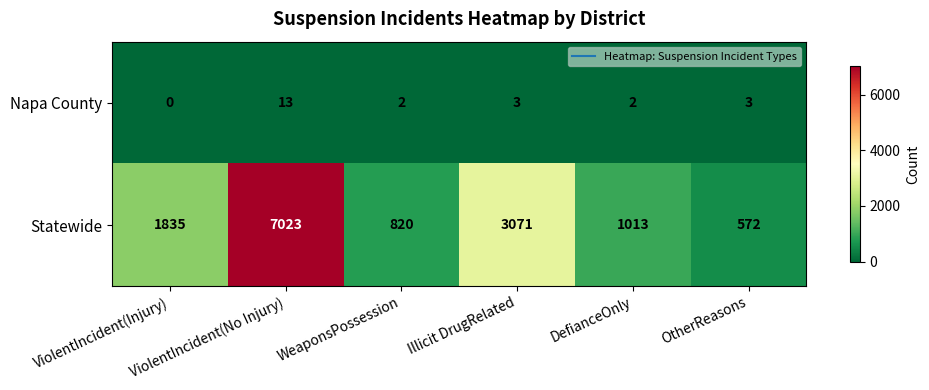

What is the highest value of the Napa County series?

13